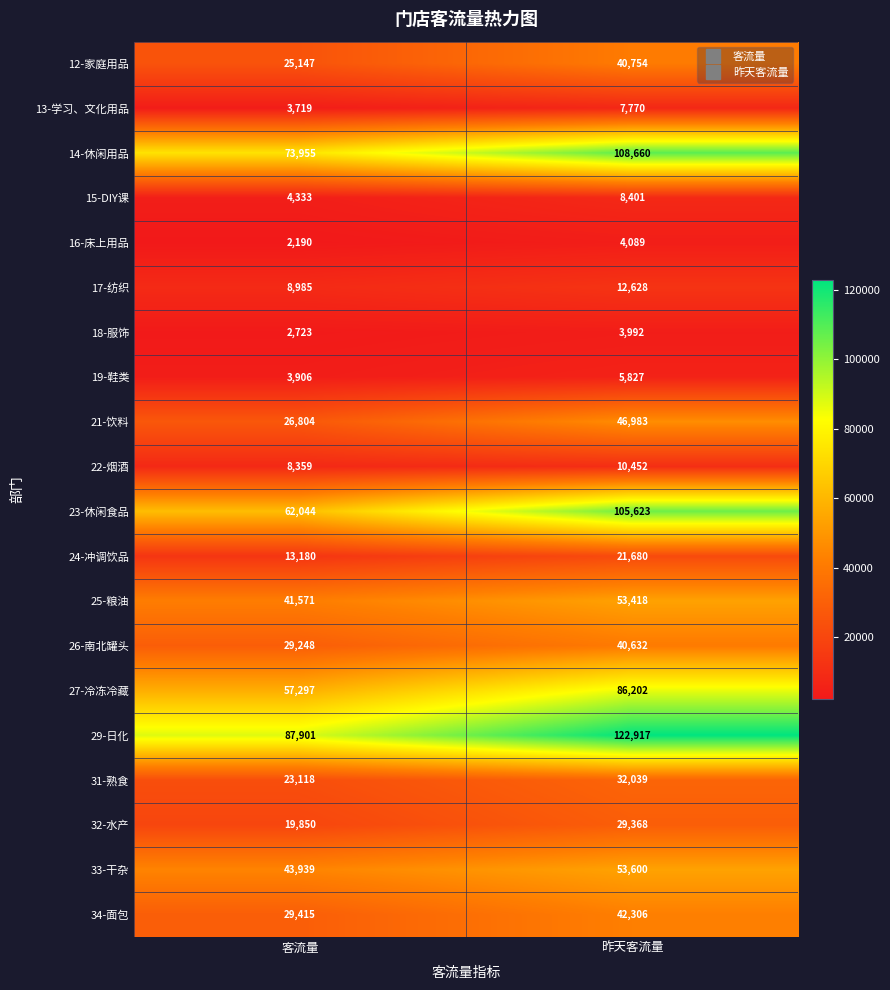

What is the difference between the highest and lowest values at 昨天客流量?

118925